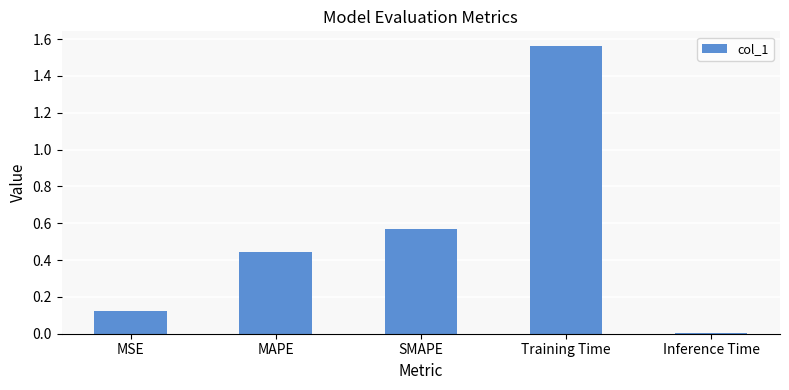

What is the sum of all values?

2.7